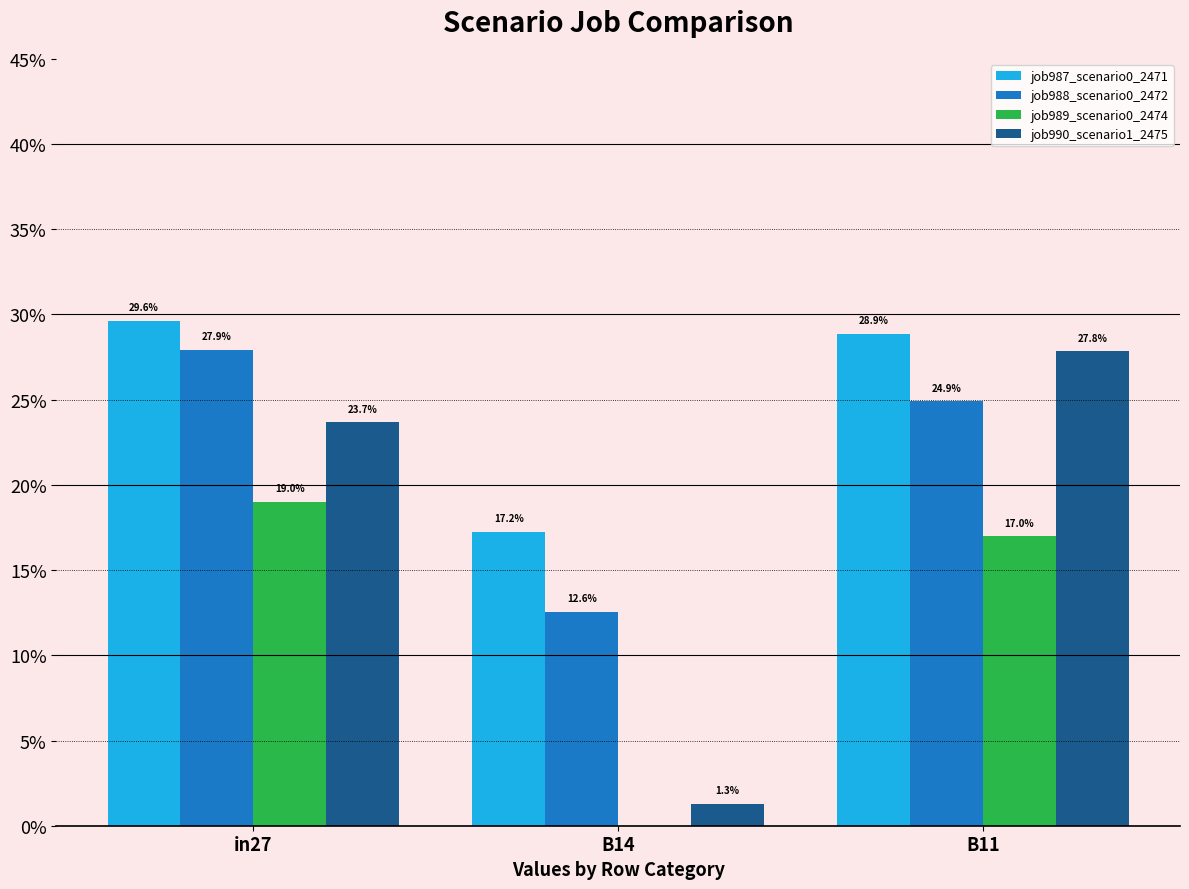

Is the value of job988_scenario0_2472 at B14 greater than the value of job989_scenario0_2474 at in27?

No